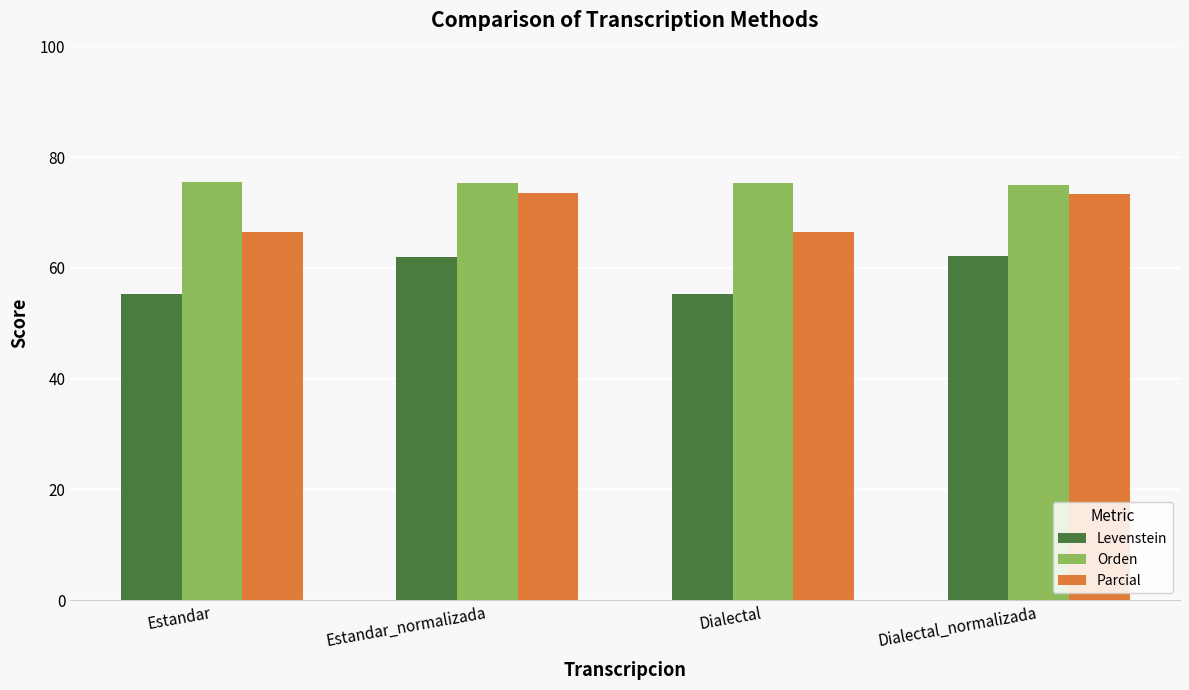

Which series changed the most between Estandar_normalizada and Dialectal?

Parcial